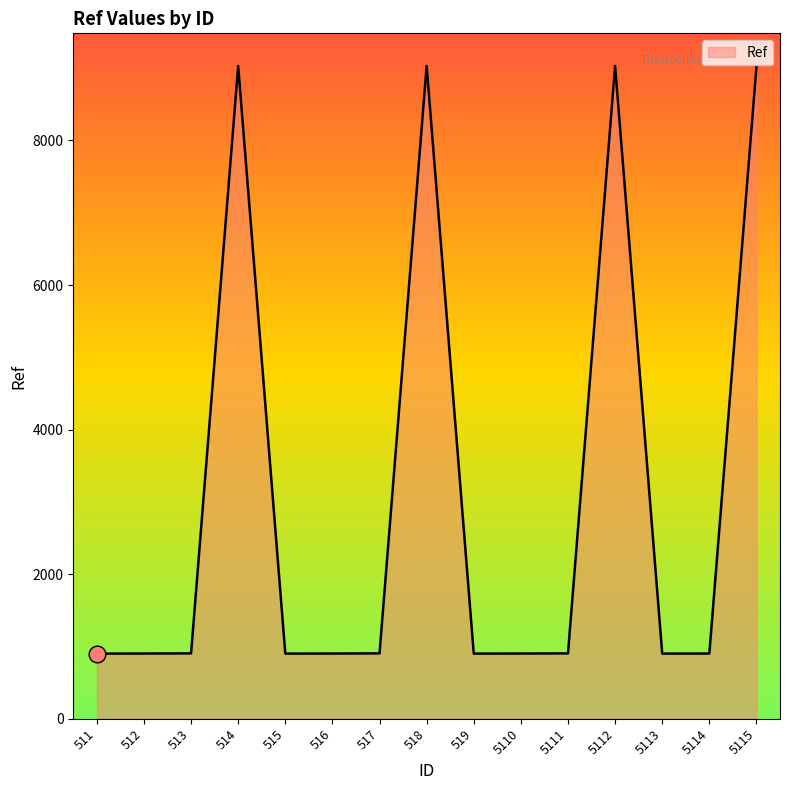

What is the difference between the maximum and minimum values?

8129